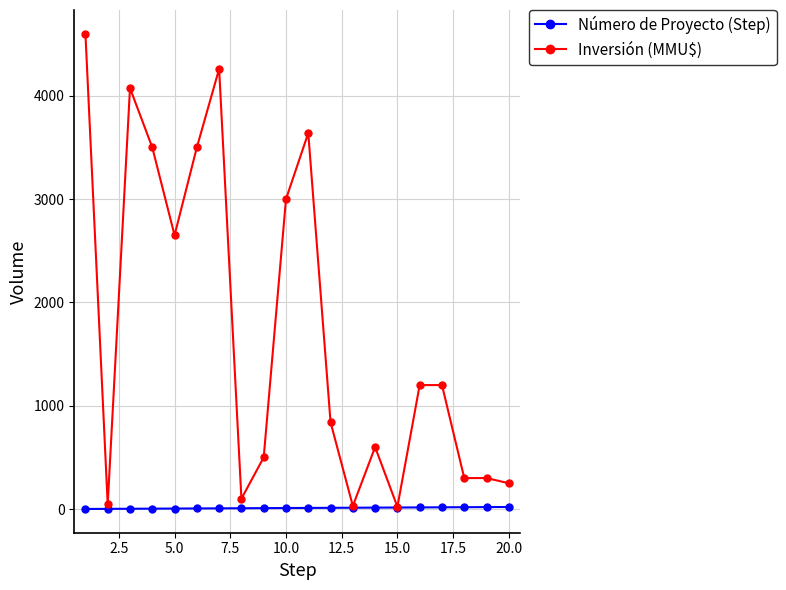

Which series has the largest total across all categories?

Inversión (MMU$)